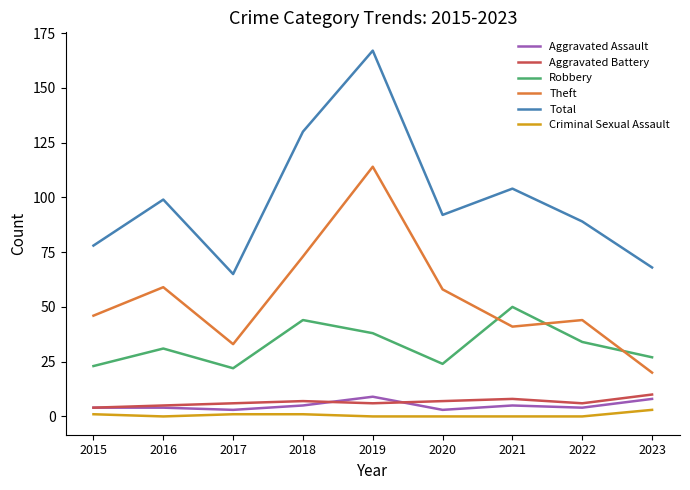

Reading left to right, extract all data points from this chart.

Aggravated Assault: 4	4	3	5	9	3	5	4	8
Aggravated Battery: 4	5	6	7	6	7	8	6	10
Robbery: 23	31	22	44	38	24	50	34	27
Theft: 46	59	33	73	114	58	41	44	20
Total: 78	99	65	130	167	92	104	89	68
Criminal Sexual Assault: 1	0	1	1	0	0	0	0	3